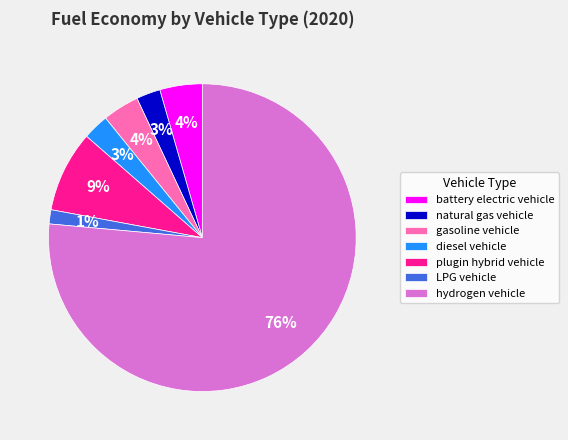

Count the number of slices in the pie.

7